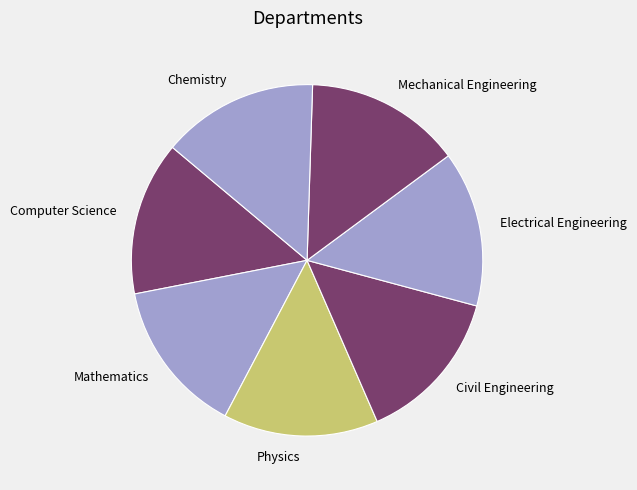

Is it true that Electrical Engineering is 14% of the pie?

True